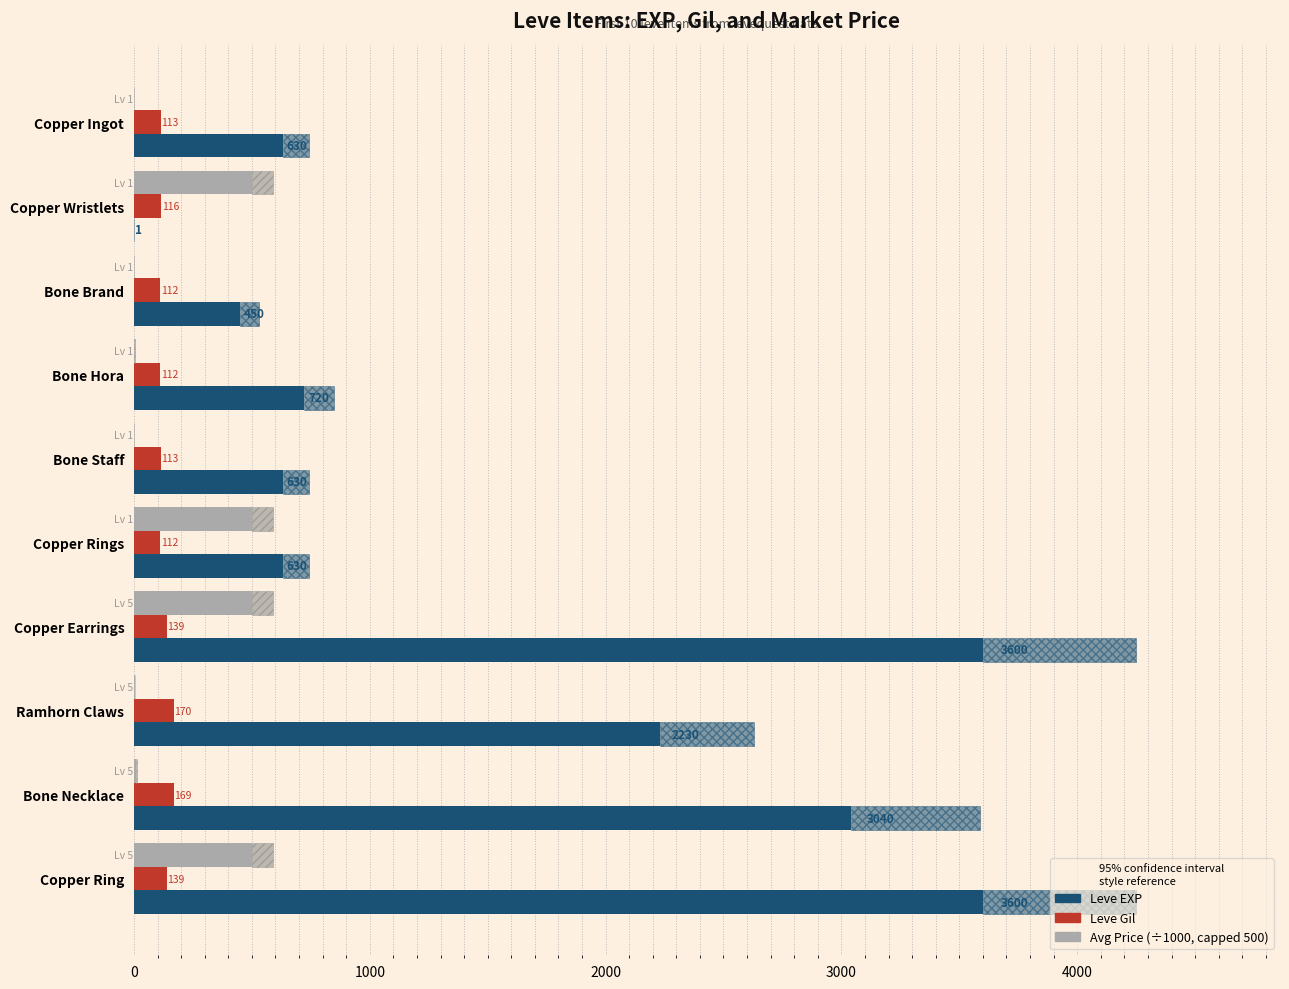

Which series has the widest spread of values?

Leve EXP